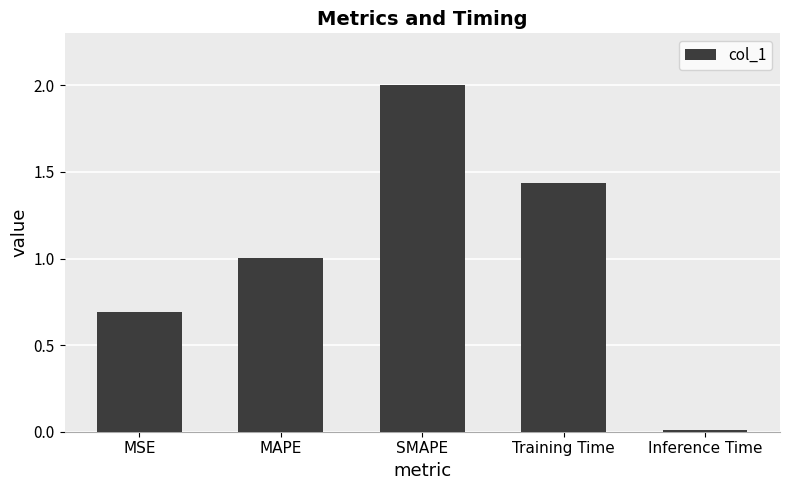

How many data points are above 1?

3